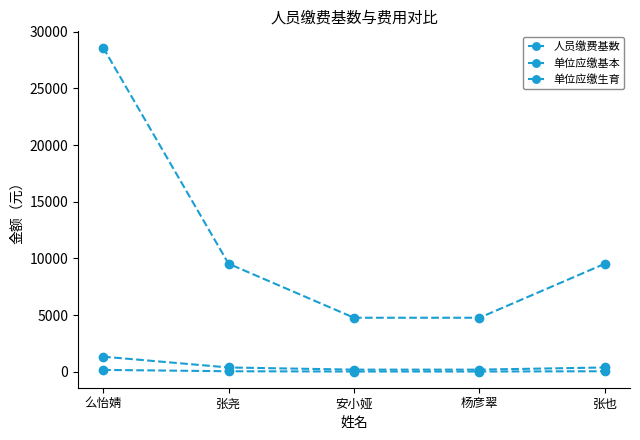

What is the sum of the 单位应缴生育 values at 杨彦翠 and 张尧?

71.5